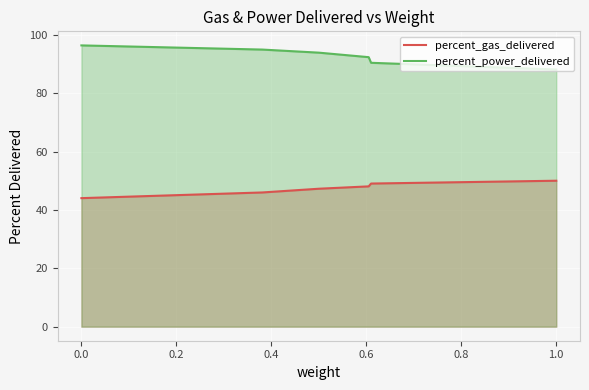

The value of percent_power_delivered at 0.0 is 25.9. True or false?

False